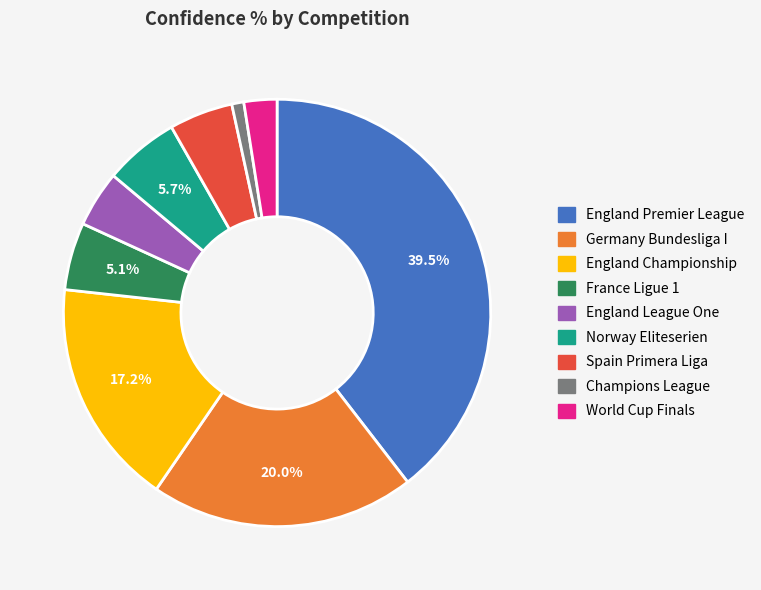

To the nearest percent, what is the difference between the largest and smallest slice percentages?

39%